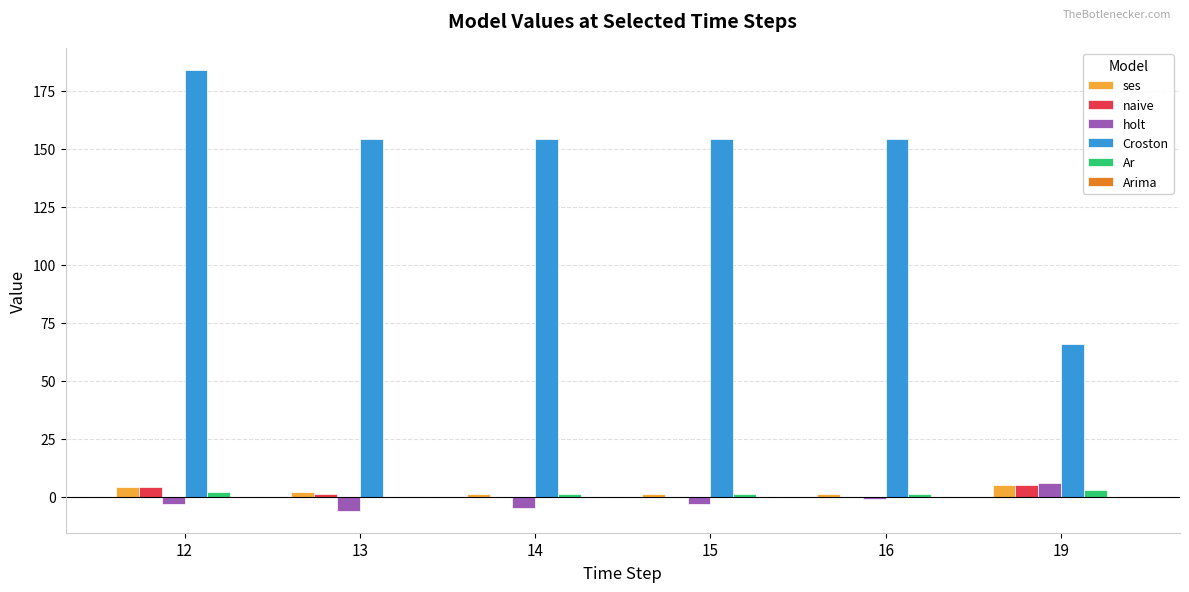

What is the average value of the ses series?

2